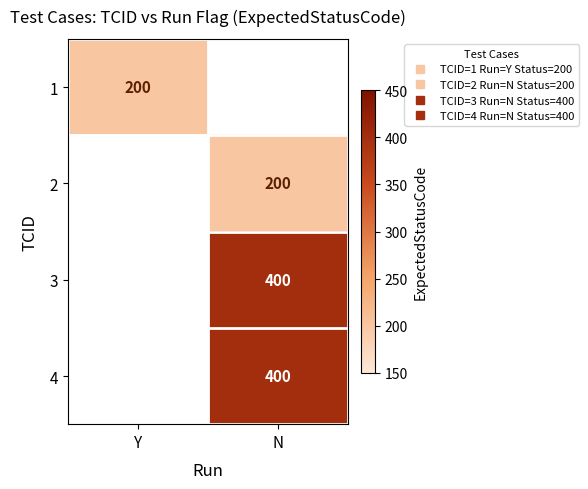

What is the lowest value of the 1 series?

200.0